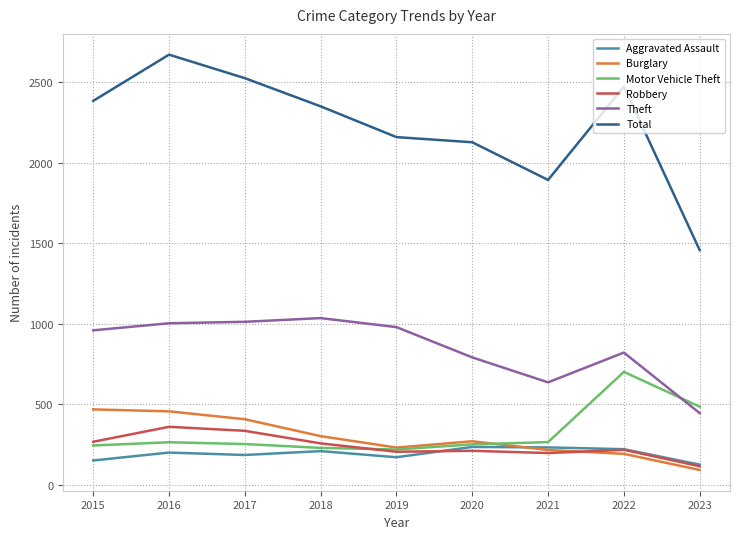

Is it true that Robbery equals 216 at 2022?

True